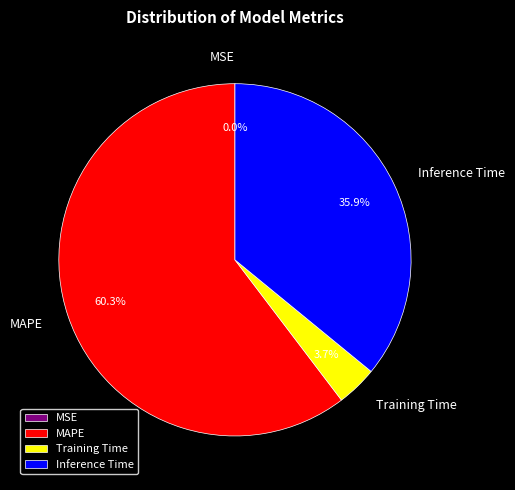

Does MAPE account for over 50% of the chart?

Yes